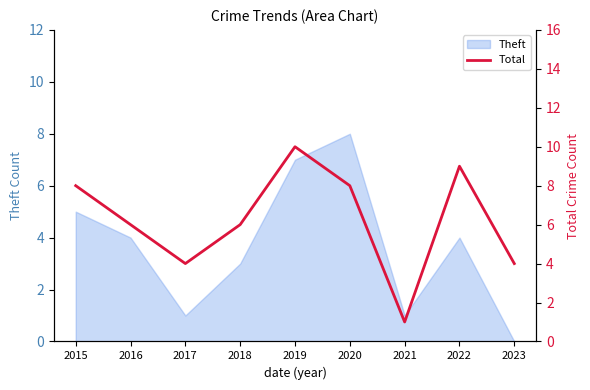

At which label does Theft reach its minimum?

2023